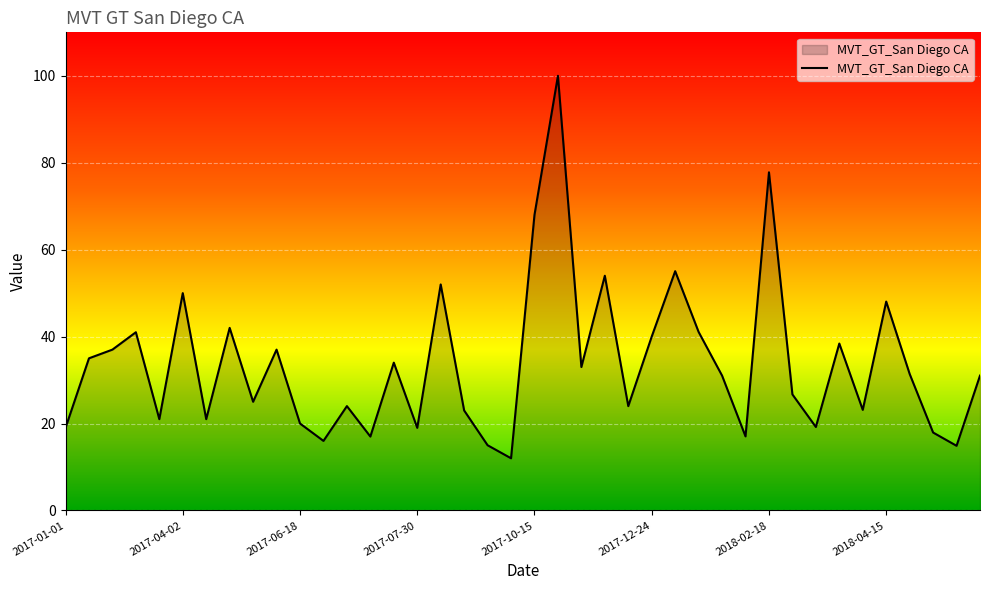

What is the smallest value displayed?

12.0